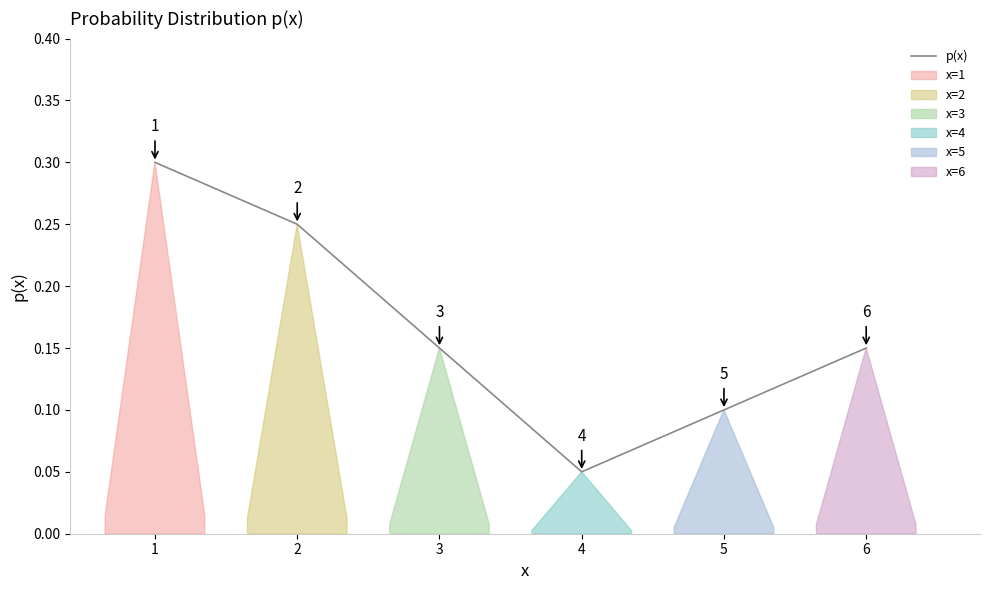

How many series are shown in this chart?

1